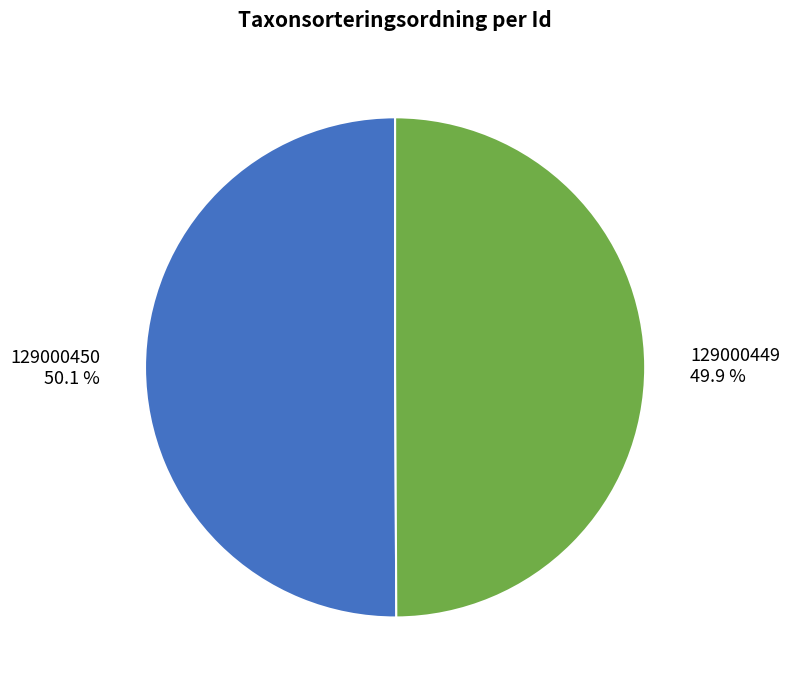

Approximately how many times larger is the value at 129000450 compared to 129000449?

1.0